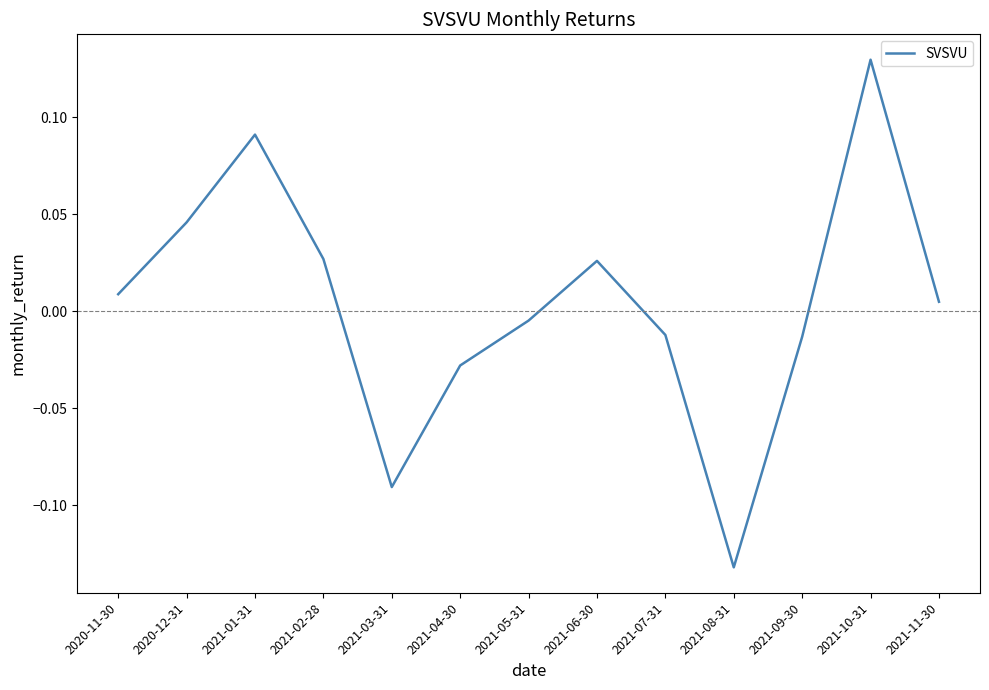

Which label corresponds to the smallest value in the chart?

2021-08-31